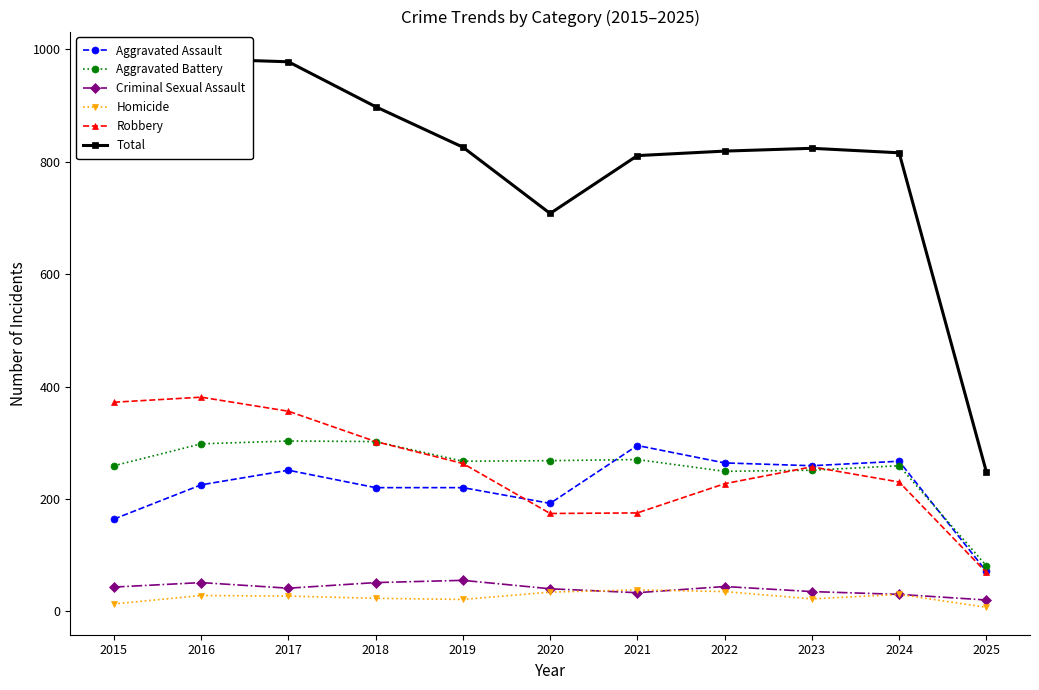

How many lines are shown in the chart?

6